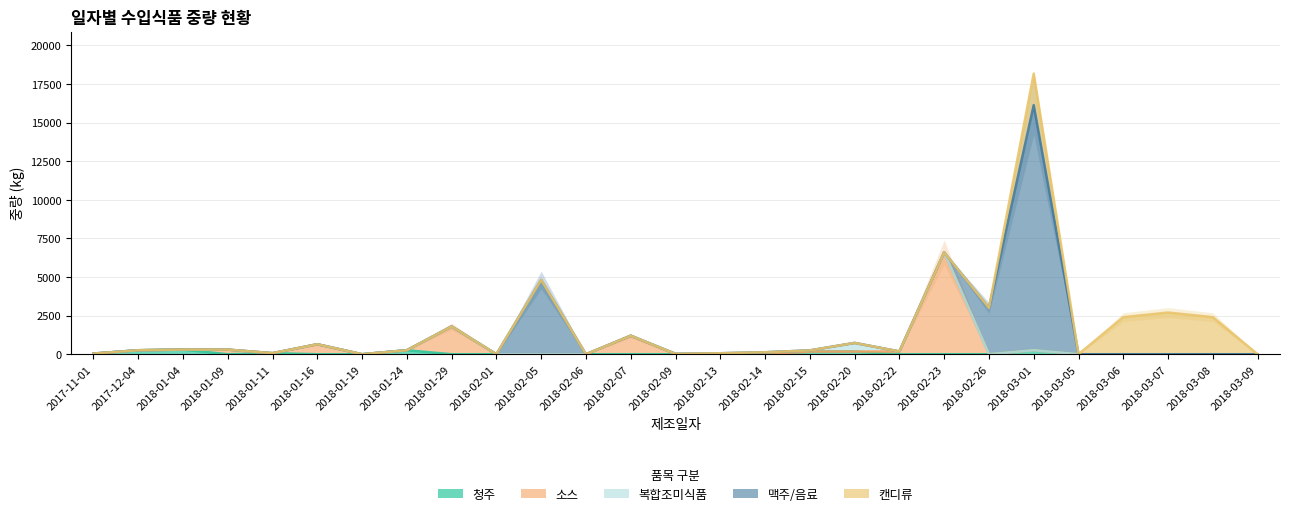

Which series has the widest spread of values?

맥주/음료